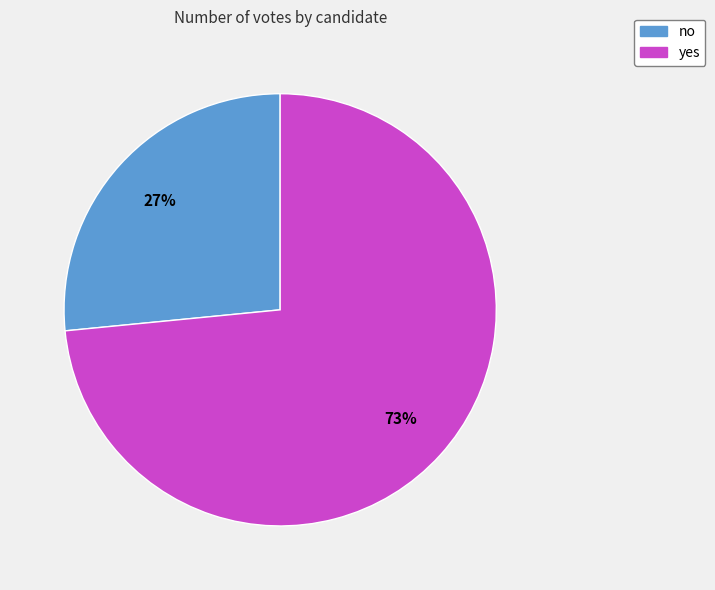

To the nearest percent, what is the combined percentage of yes and no?

100%